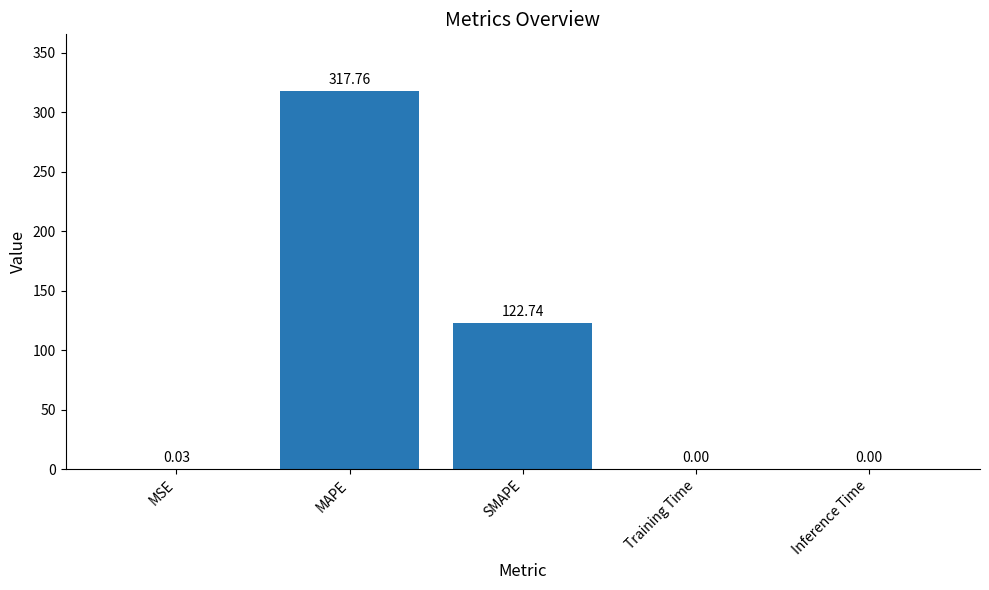

Which label corresponds to the largest value in the chart?

MAPE